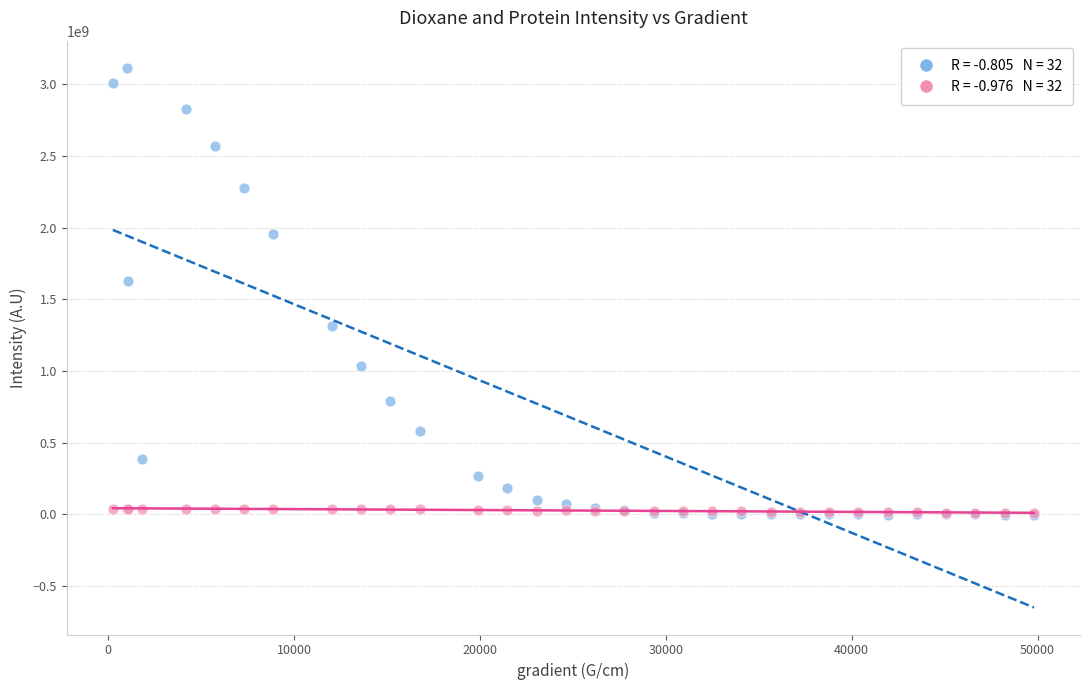

Across all series, what Y value is closest to 1557359340?

1627350530